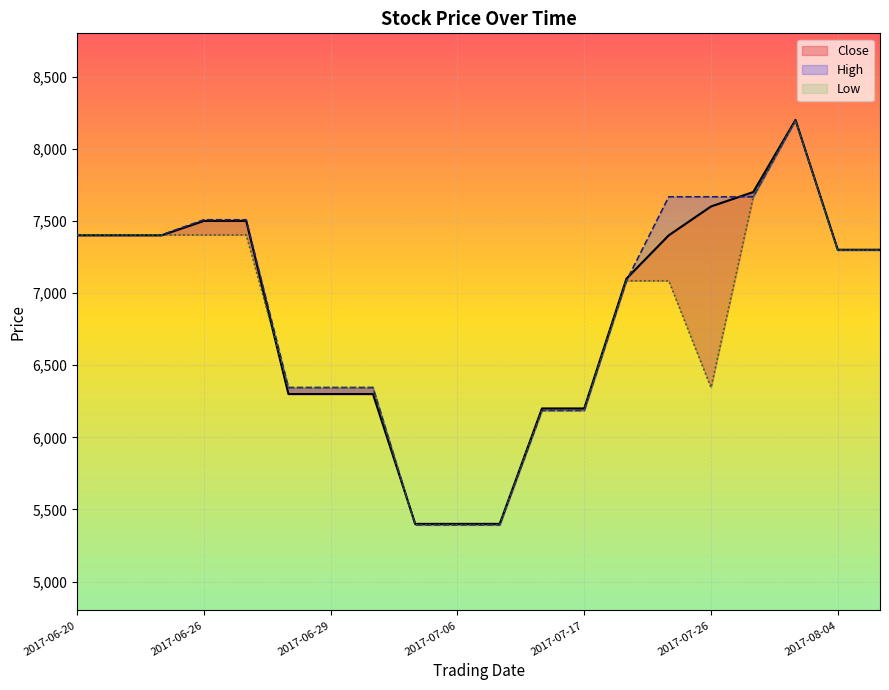

True or false: Close and High cross at least once.

True